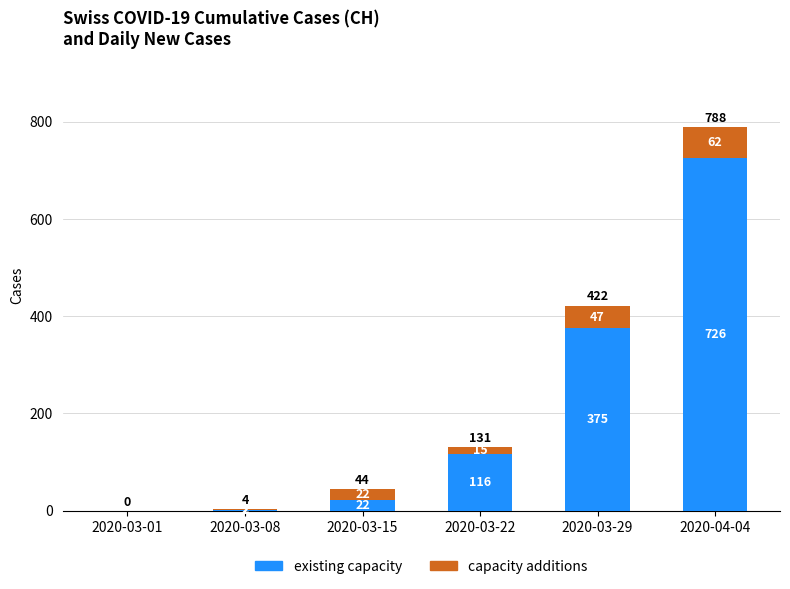

Reading left to right, what are the values for existing capacity?

2020-03-01=0	2020-03-08=2	2020-03-15=22	2020-03-22=116	2020-03-29=375	2020-04-04=726